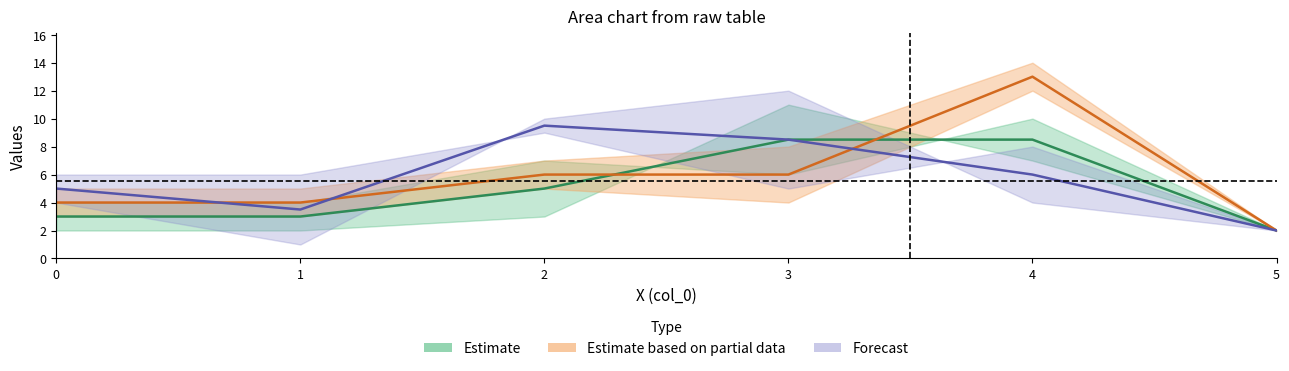

Is it true that col_2 equals 11 at 3?

True